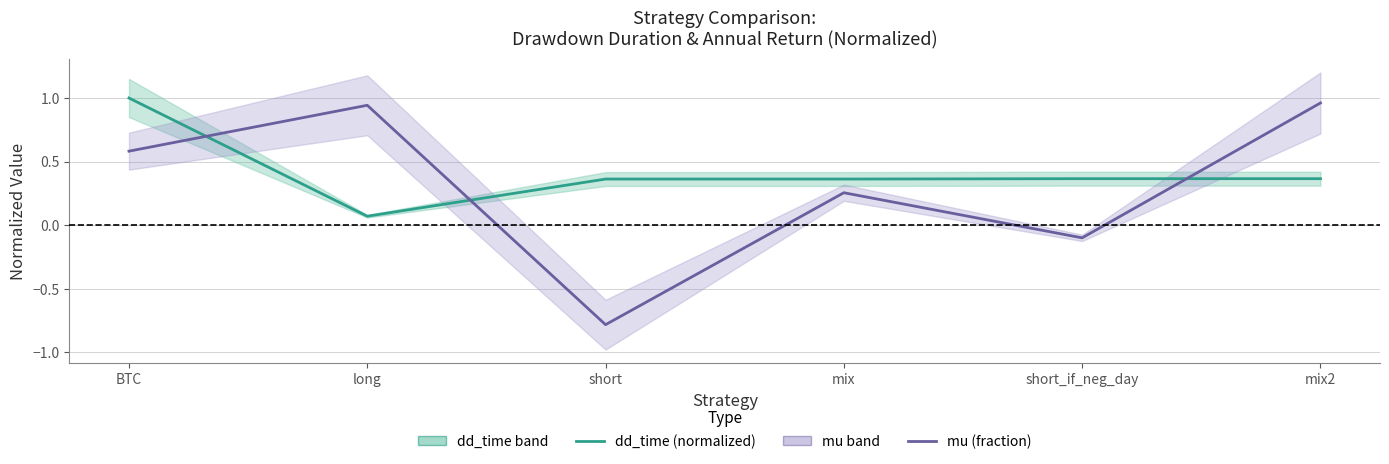

What is the approximate value of dd_time (normalized) at mix?

0.4